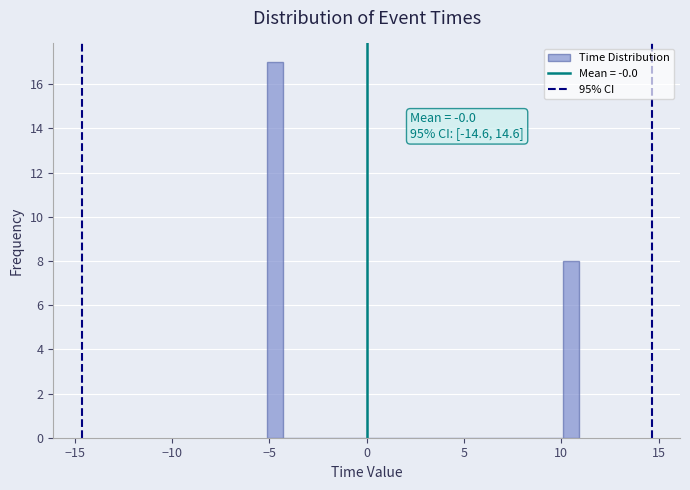

Read against the x-axis, roughly where is the centre of the tallest bar?

-4.5